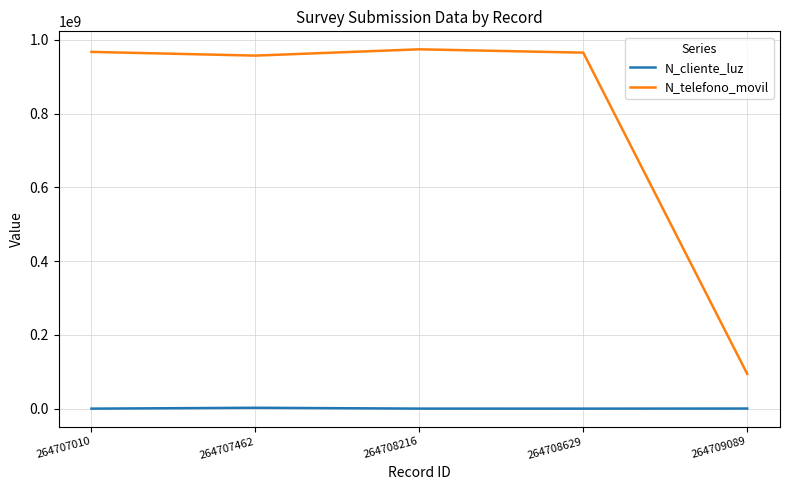

True or false: N_telefono_movil and N_cliente_luz intersect in this chart.

False